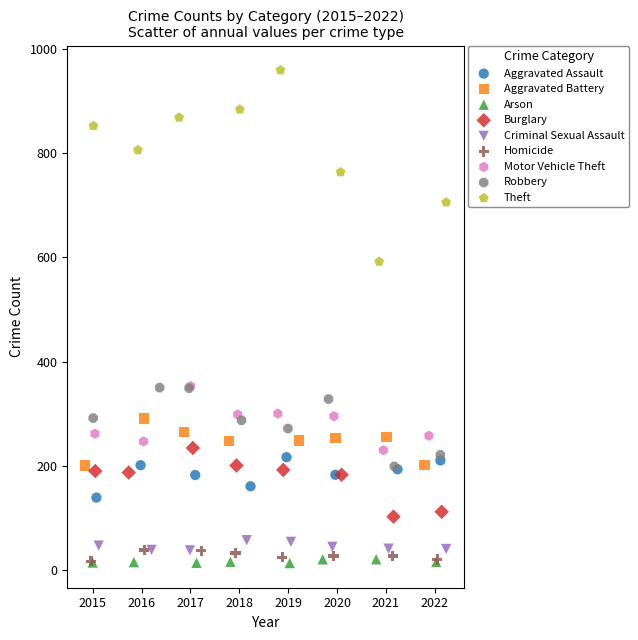

Which series reaches the maximum Y coordinate?

Theft